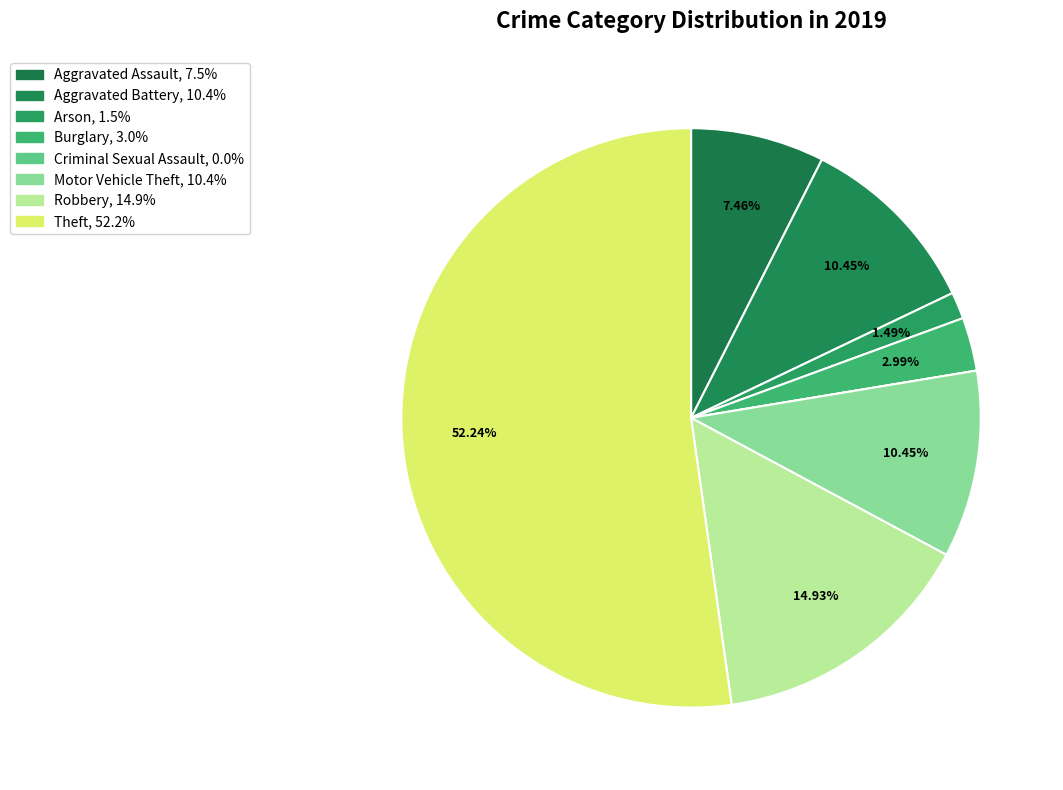

To the nearest percent, what portion does Arson represent?

1%